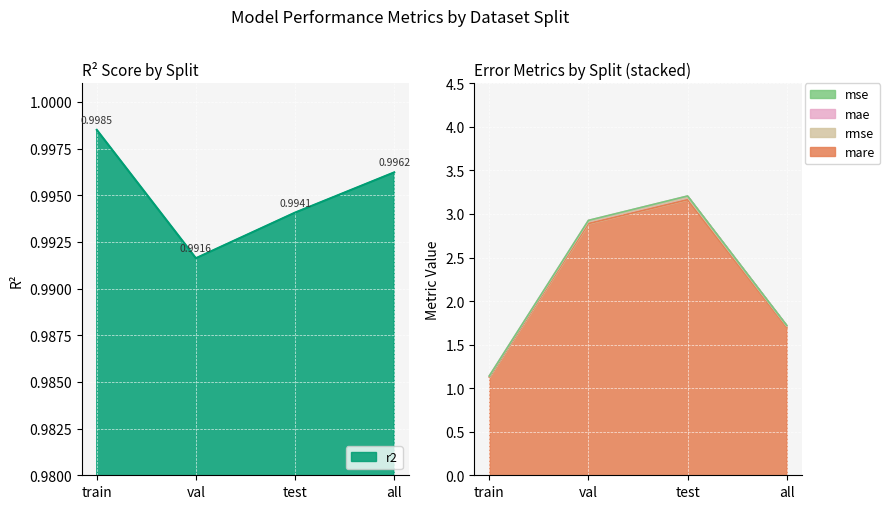

At which label does mare reach its minimum?

train